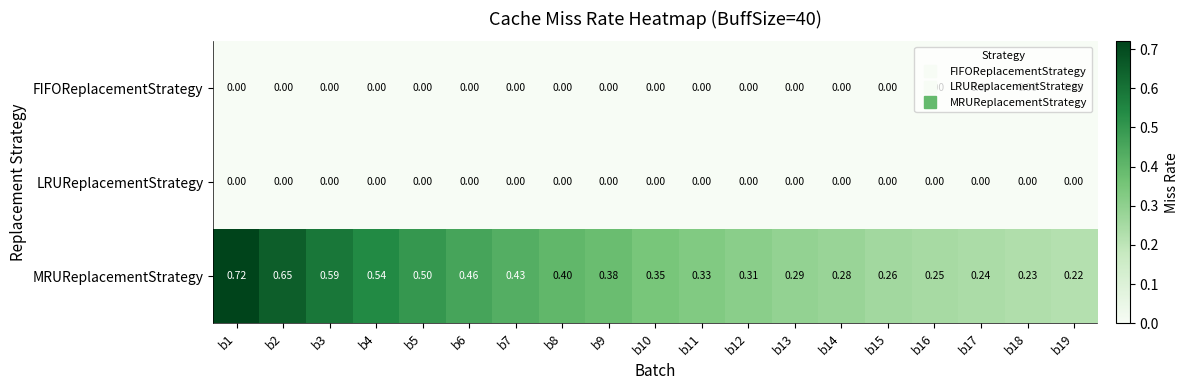

Is the value of MRUReplacementStrategy at b19 greater than the value of LRUReplacementStrategy at b14?

Yes